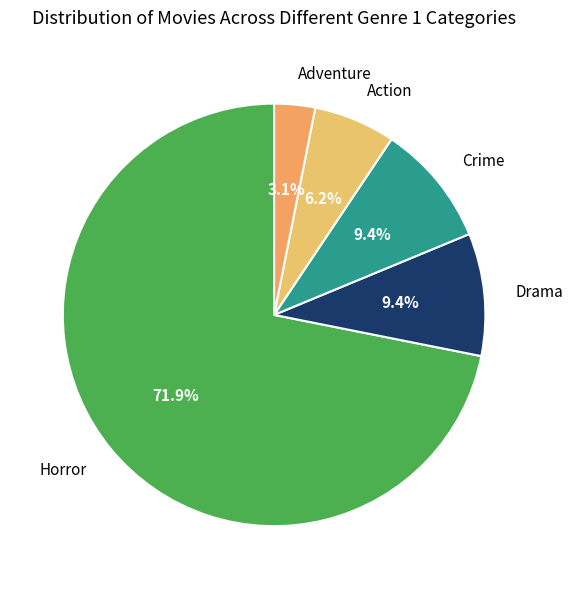

How many segments does this pie chart have?

5